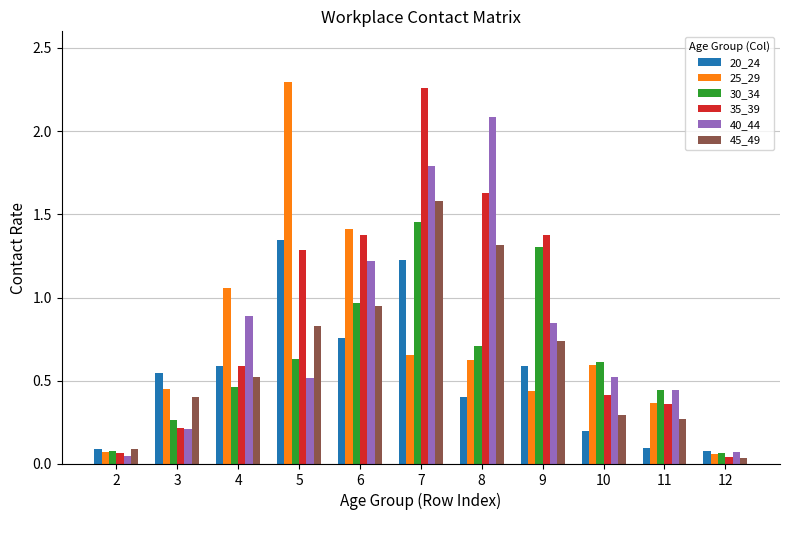

Between 9 and 12, which series saw the biggest shift?

35_39